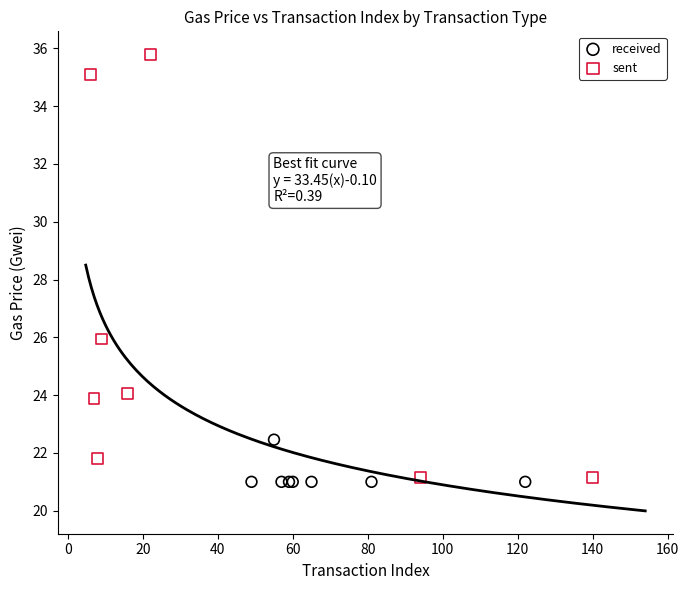

Which series has the largest Y range (max minus min)?

sent